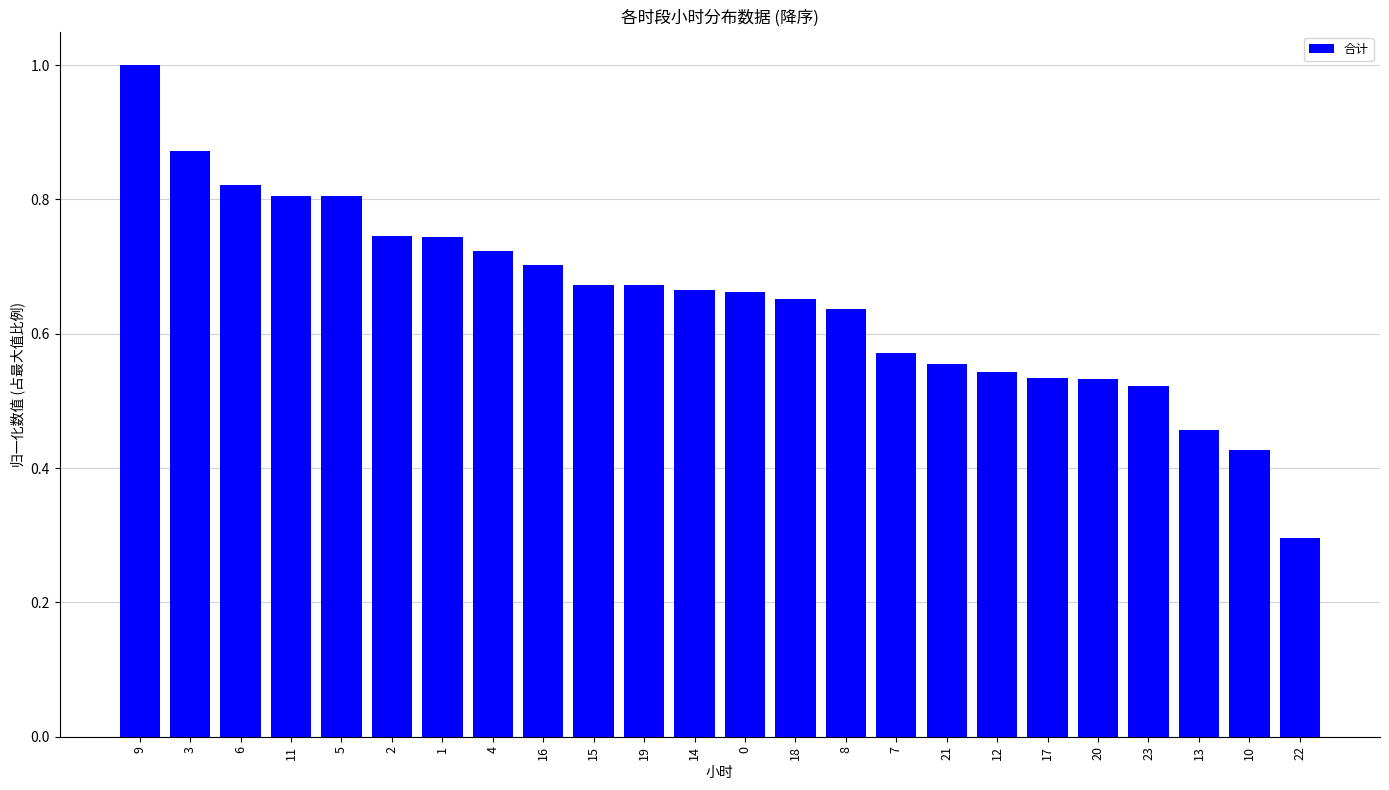

At which category does the chart reach its peak across all series?

9